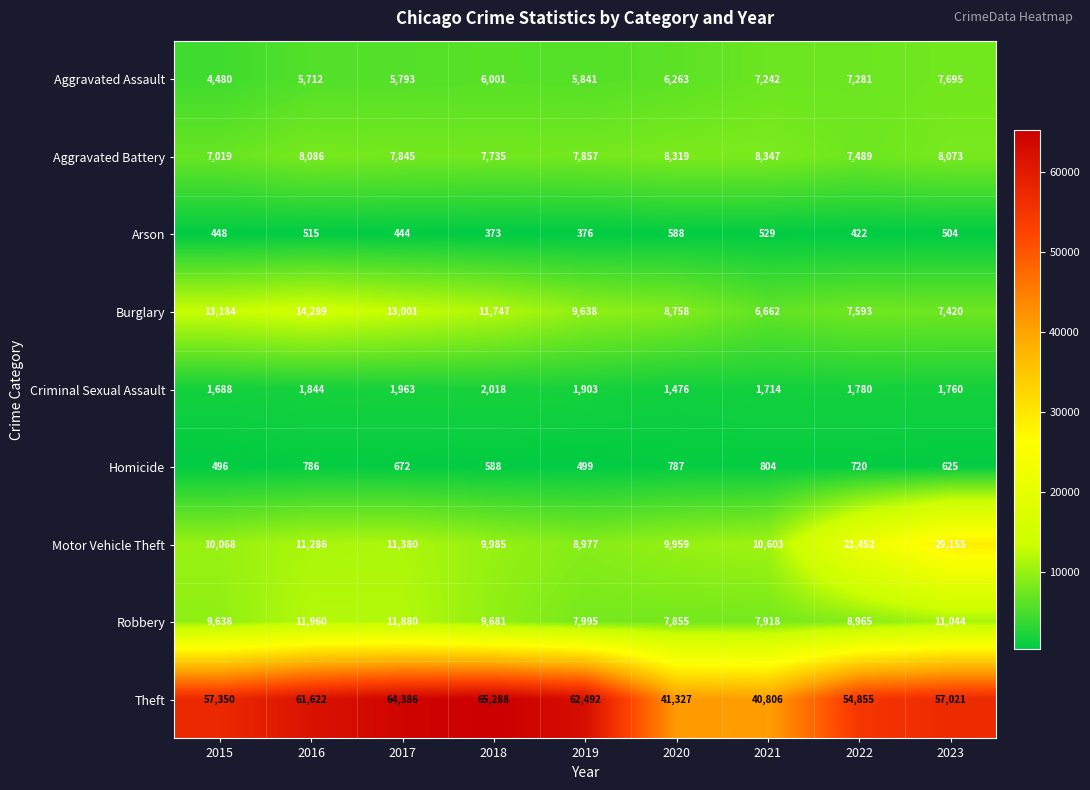

What is the spread (max minus min) of values at 2016?

61107